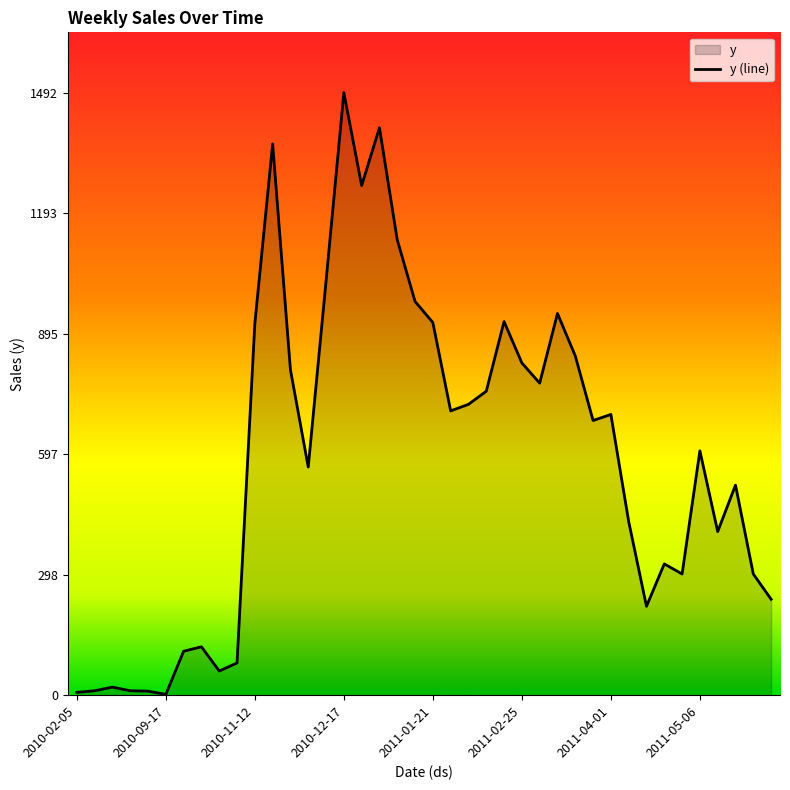

Is it true that the value at 2011-02-25 is 2.9?

False